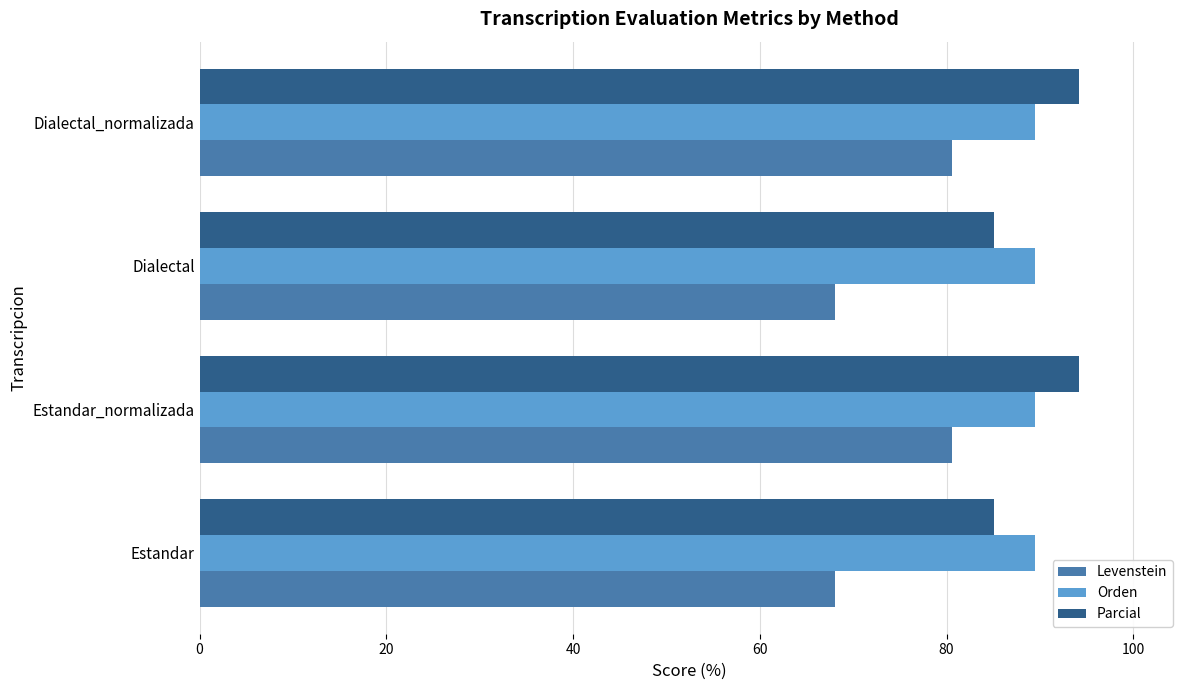

The Orden series shows 43.9 at Dialectal. True or false?

False